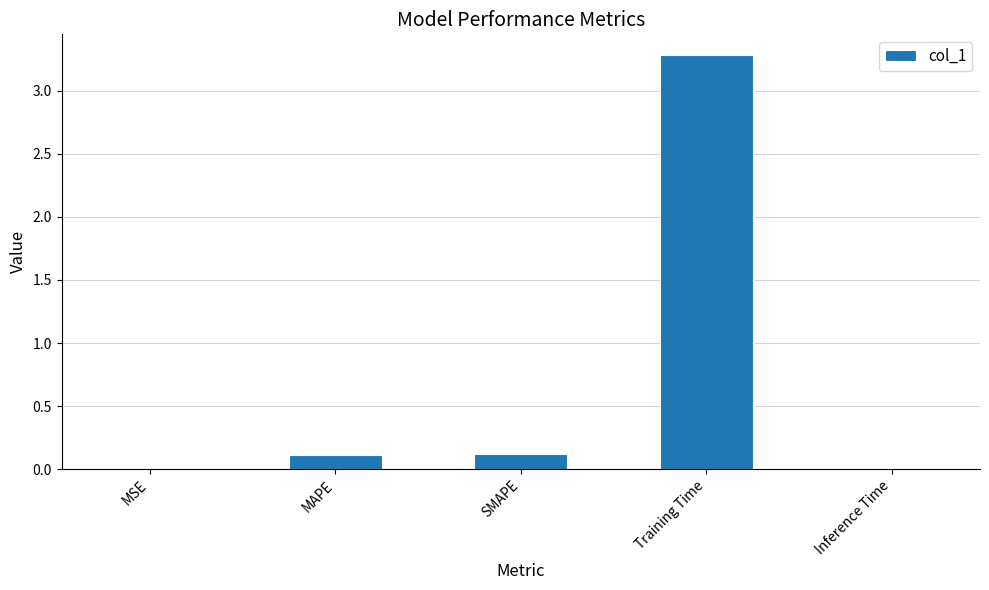

What is the greatest value displayed?

3.3